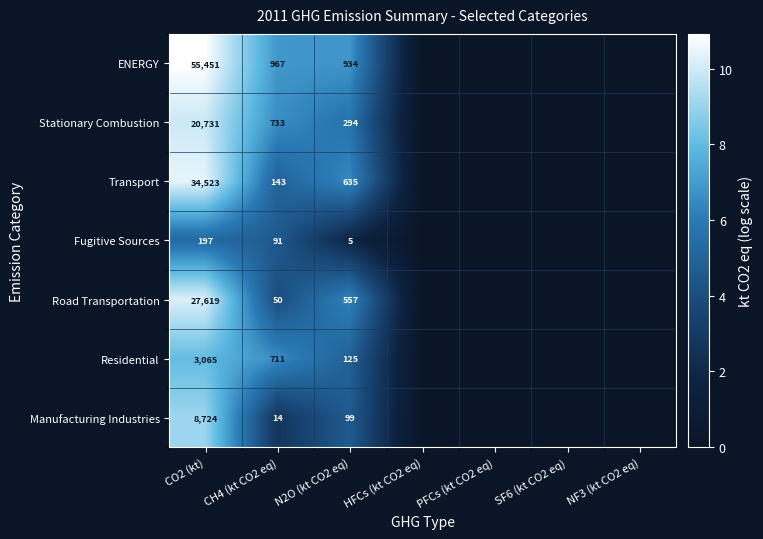

What is the total value across all series at CO2 (kt)?

150310